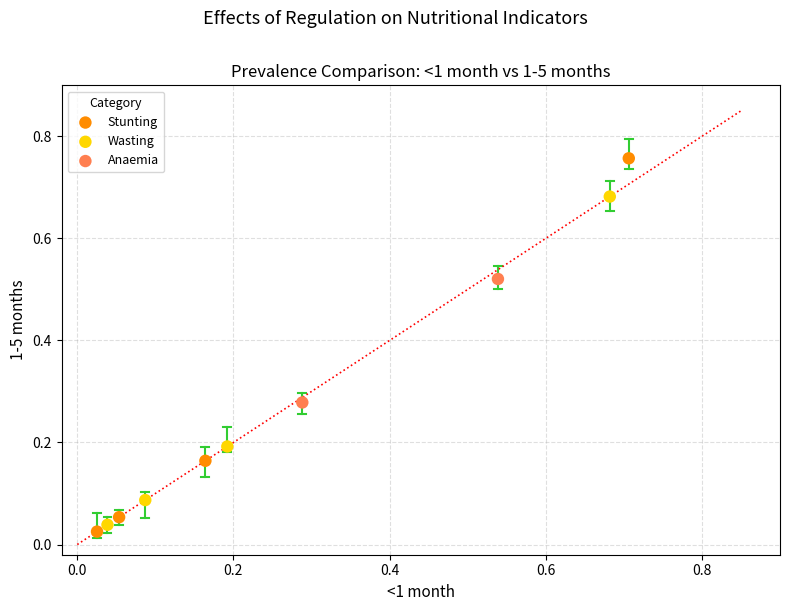

Which series reaches the maximum Y coordinate?

Stunting